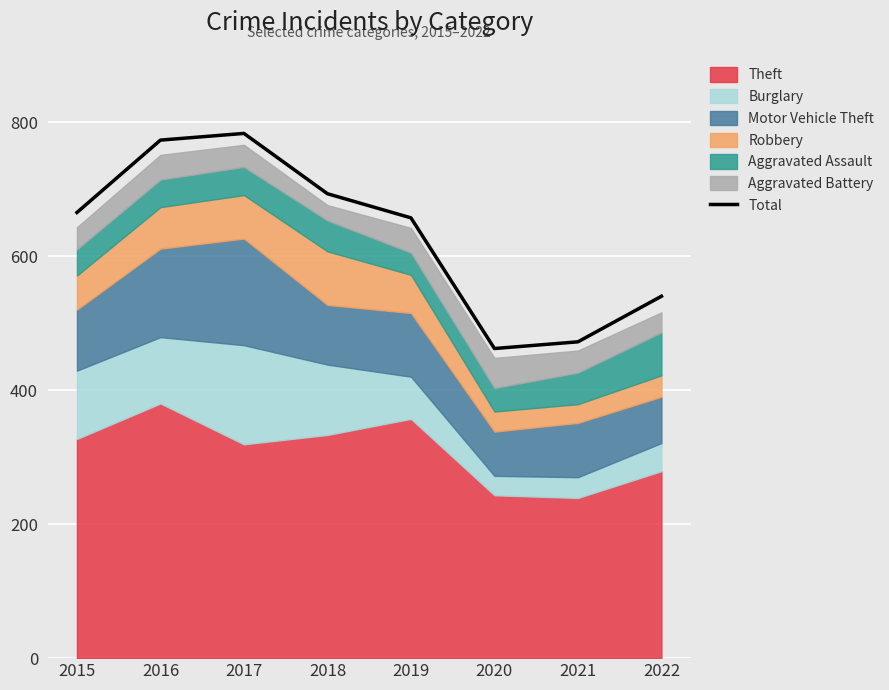

At which label is the value closest to 622?

2019